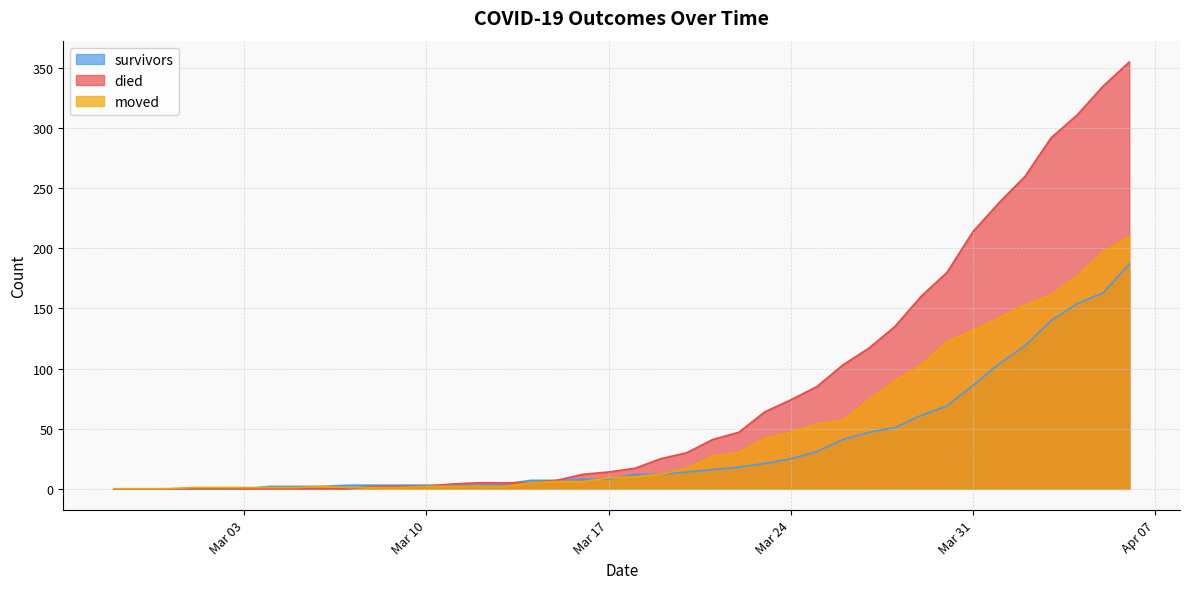

Reading left to right, transcribe all the data shown in this chart.

survivors: 0	0	0	0	0	0	2	2	2	3	3	3	3	3	3	4	7	7	8	8	12	12	14	16	18	21	25	31	41	47	51	61	69	86	104	119	140	154	163	187
died: 0	0	0	0	0	0	0	0	0	0	2	2	2	4	5	5	5	7	12	14	17	25	30	41	47	64	74	85	103	117	135	160	180	214	238	260	292	311	335	355
moved: 0	0	0	1	1	1	1	1	2	1	1	1	2	2	2	2	5	6	6	9	10	12	17	27	30	42	47	54	57	74	90	103	122	132	142	153	161	177	197	210